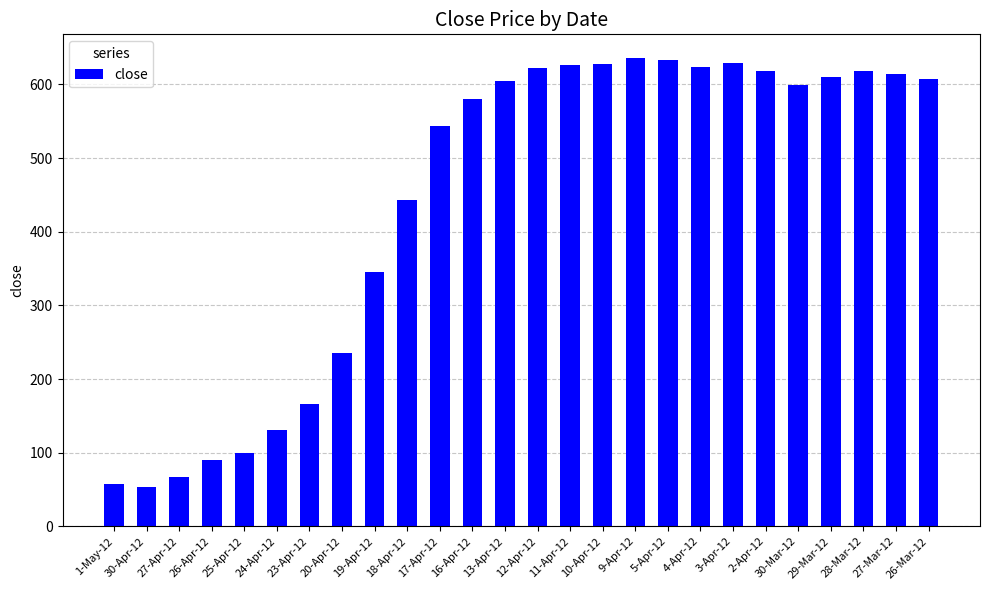

How many values are below 605?

13